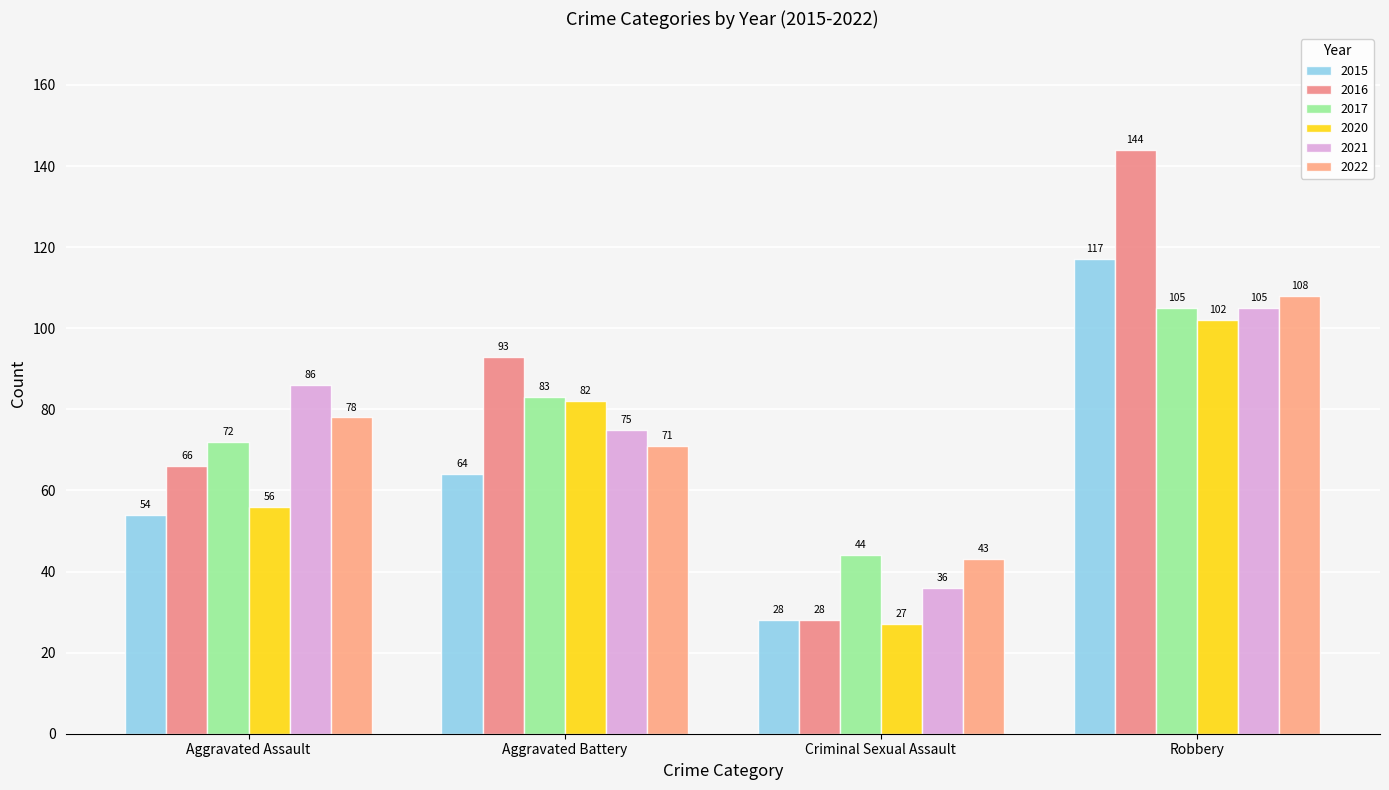

Between Criminal Sexual Assault and Aggravated Battery, which is larger?

Aggravated Battery